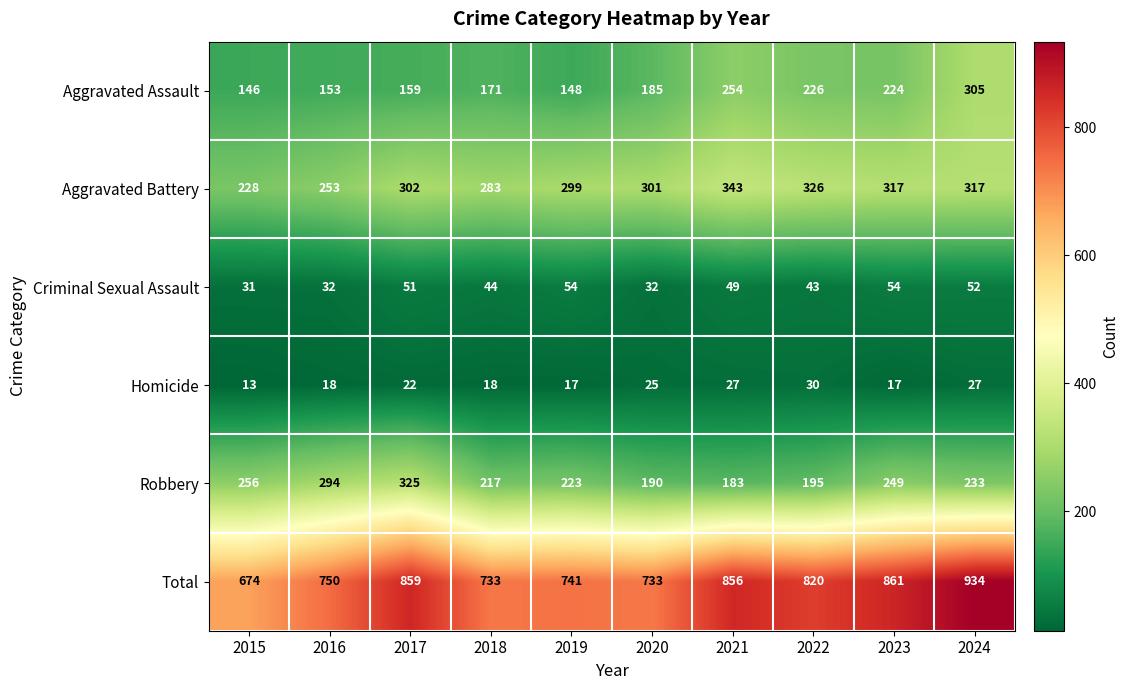

What is the sum of the Aggravated Assault values at 2023 and 2019?

372